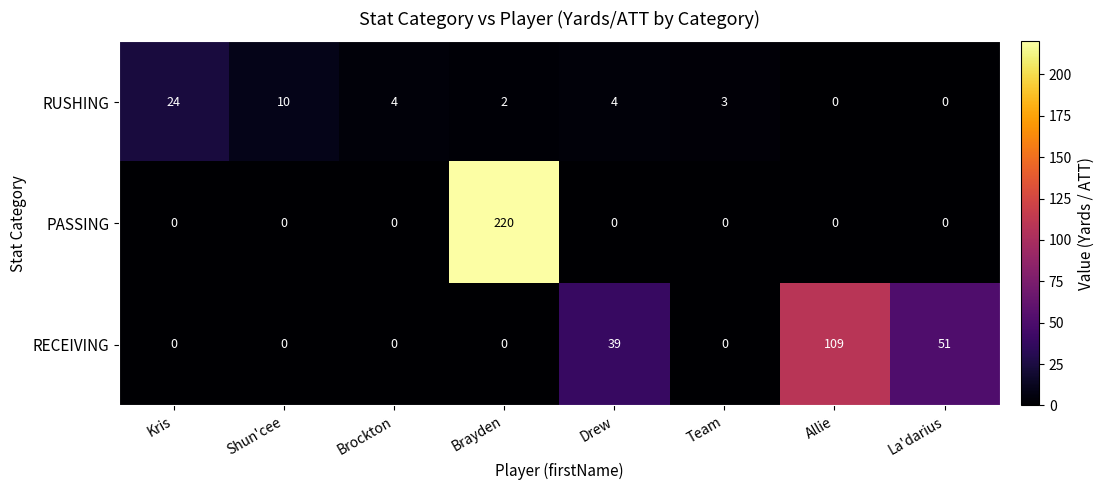

Which series has the largest range (max minus min)?

PASSING